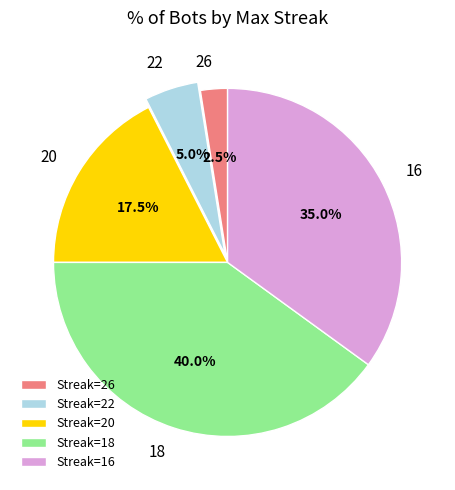

Is there a majority slice in this chart?

No